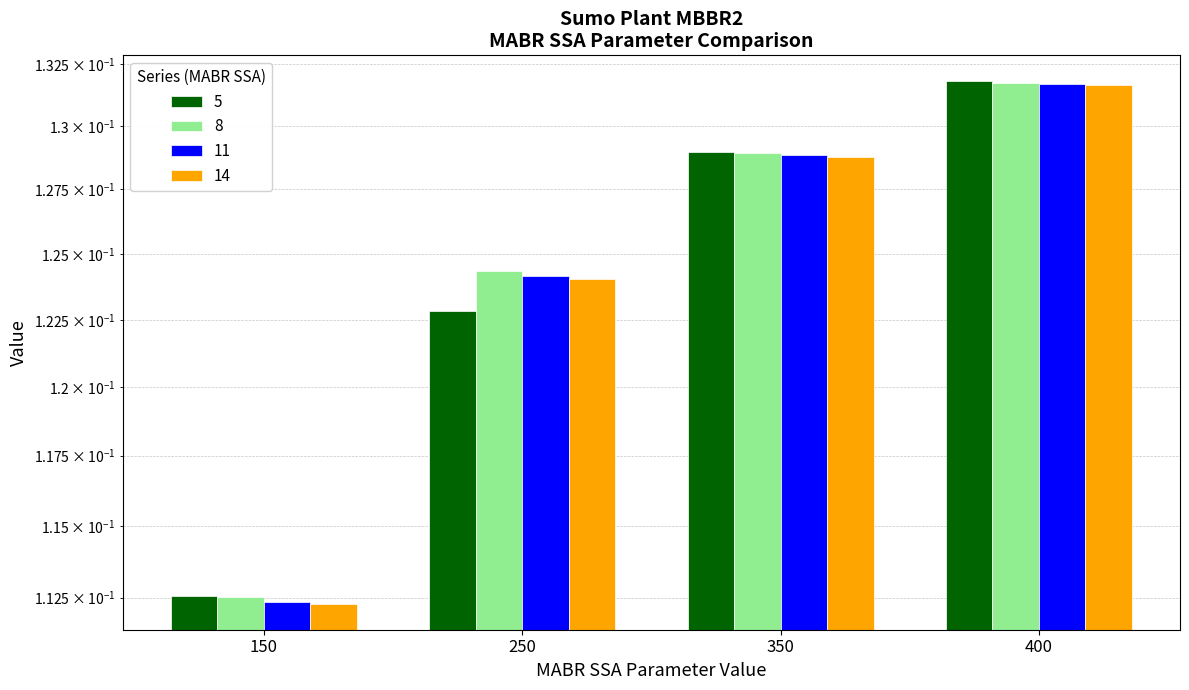

Is it true that 14 equals 0.1 at 250?

True